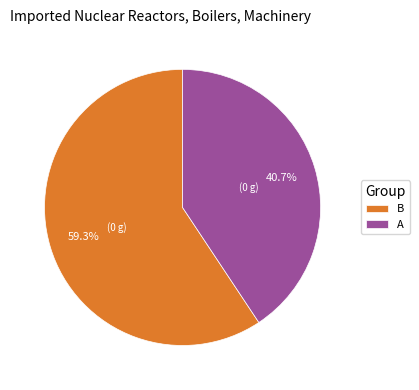

Which category has the smallest portion of the pie?

A